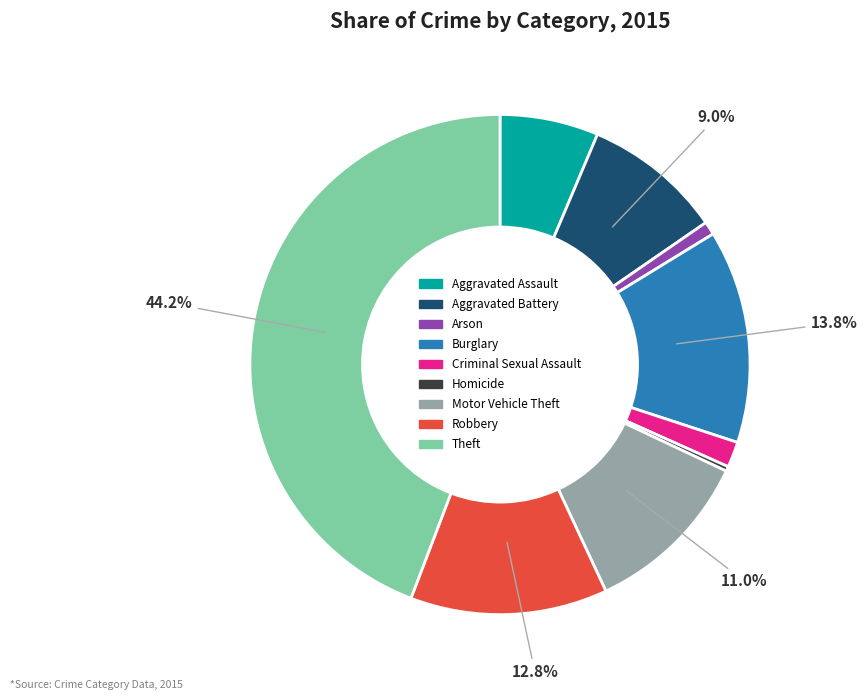

Rank the categories by value from highest to lowest.

Theft, Burglary, Robbery, Motor Vehicle Theft, Aggravated Battery, Aggravated Assault, Criminal Sexual Assault, Arson, Homicide